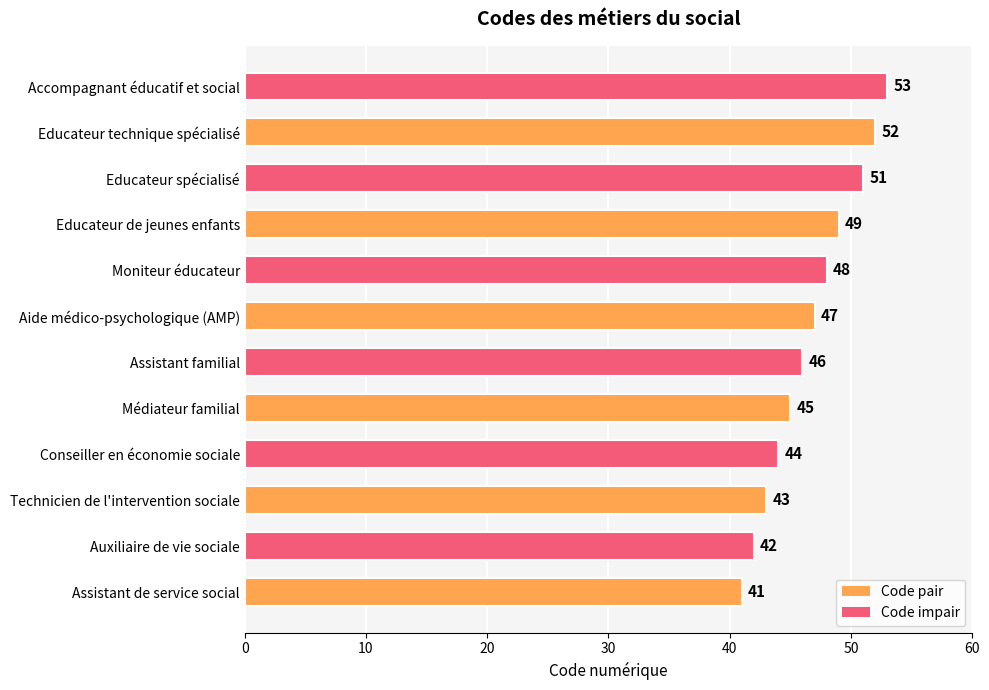

Which has a higher value, Technicien de l'intervention sociale or Médiateur familial?

Médiateur familial